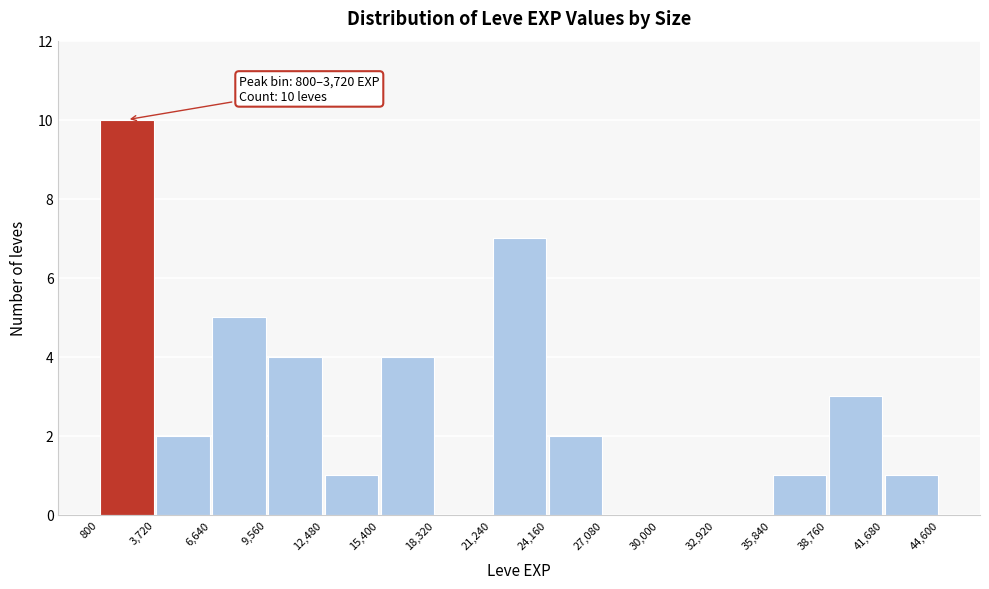

Which range on the x-axis has the tallest bar?

800 to 3,720